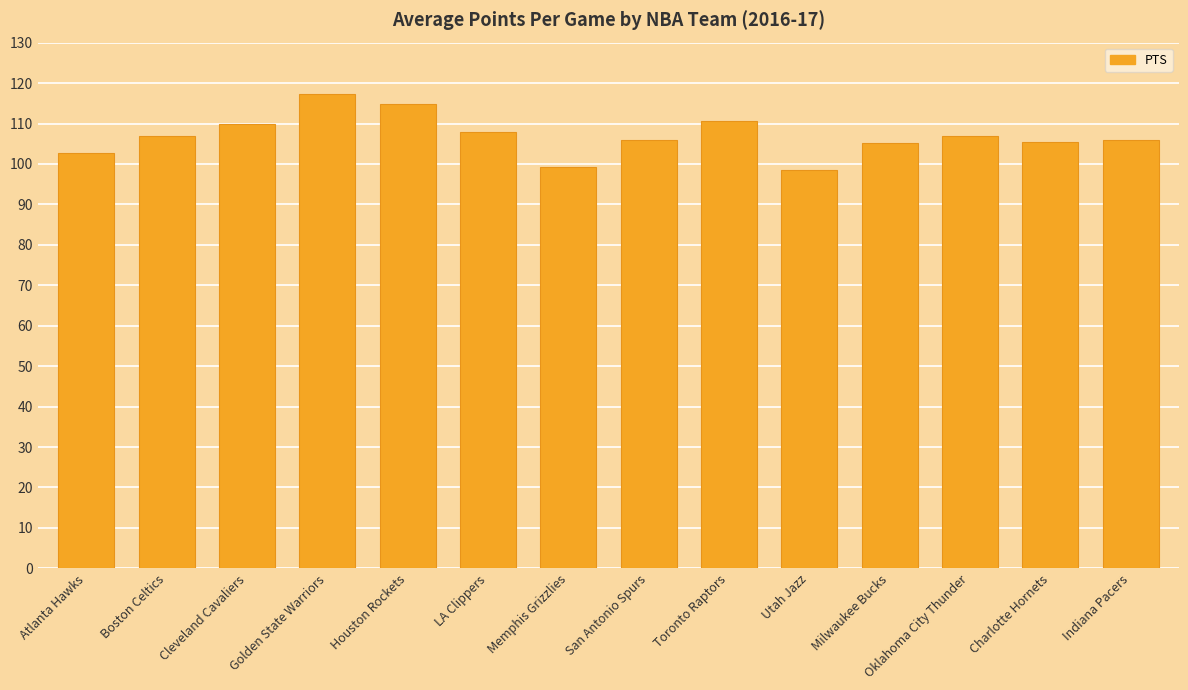

What is the average value?

106.9